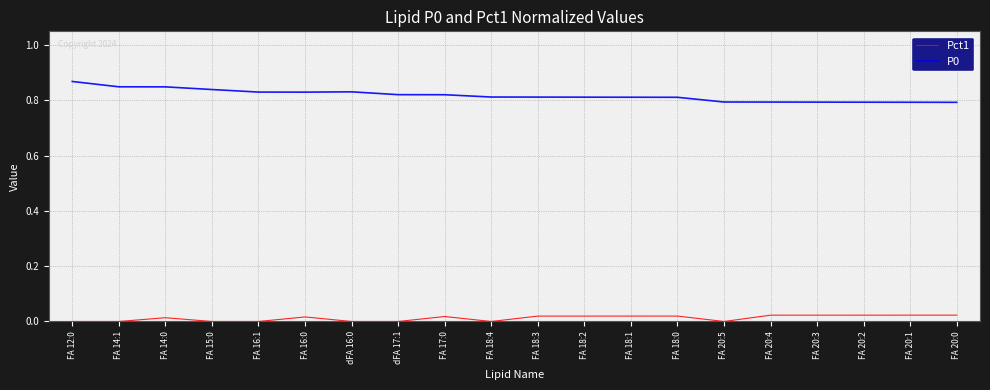

What position from the left is FA 16:0?

6